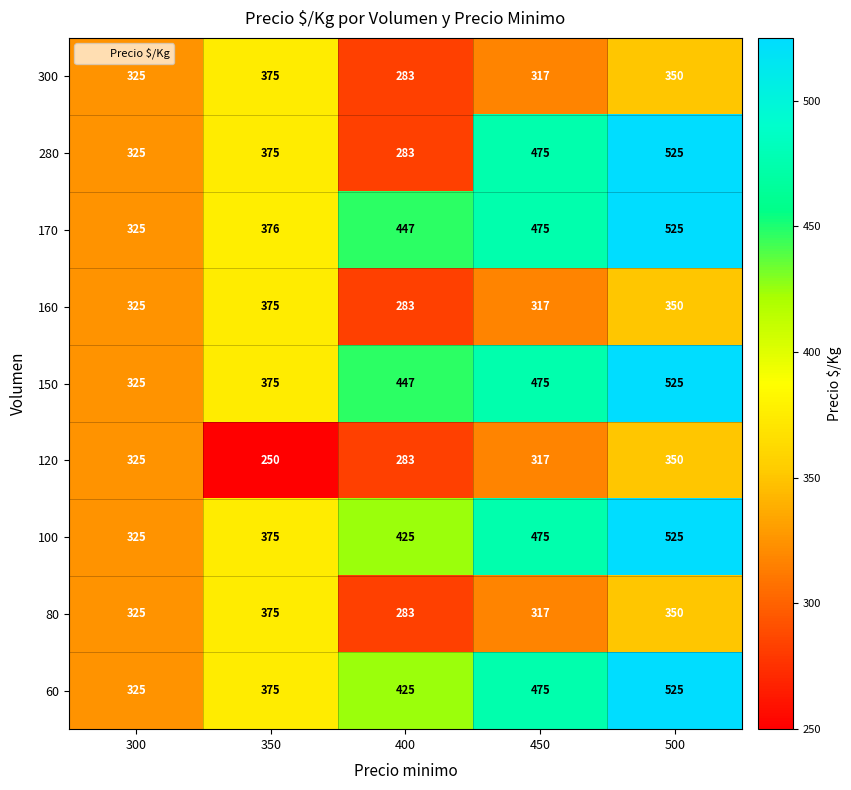

True or false: 120 has a value of 350 at 500.

True